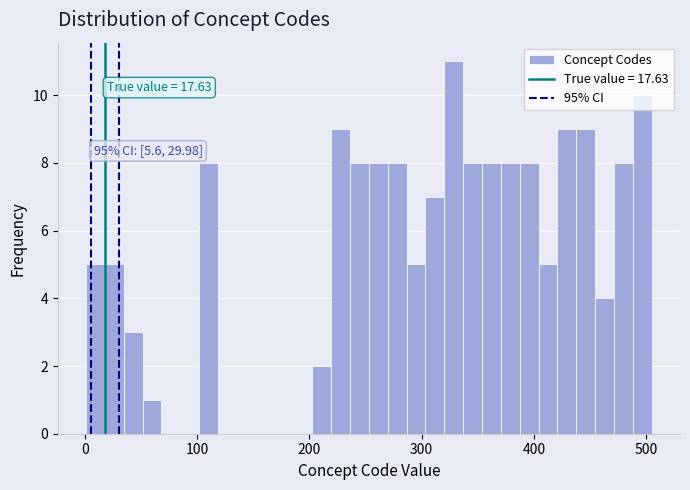

Around what value on the x-axis is the tallest bar? Give the approximate position of its centre, as read against the axis.

330